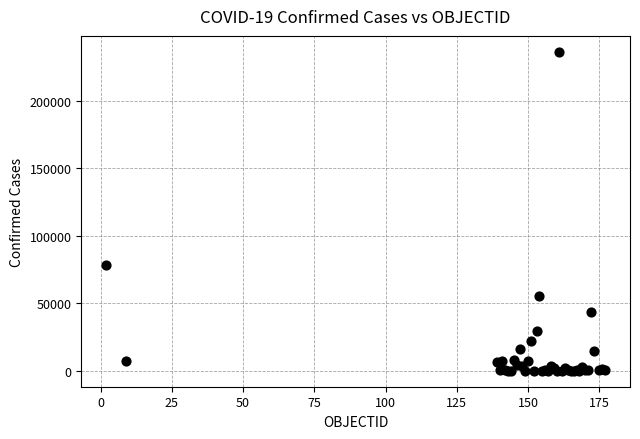

What Y value in the scatter plot is closest to 118074?

78272